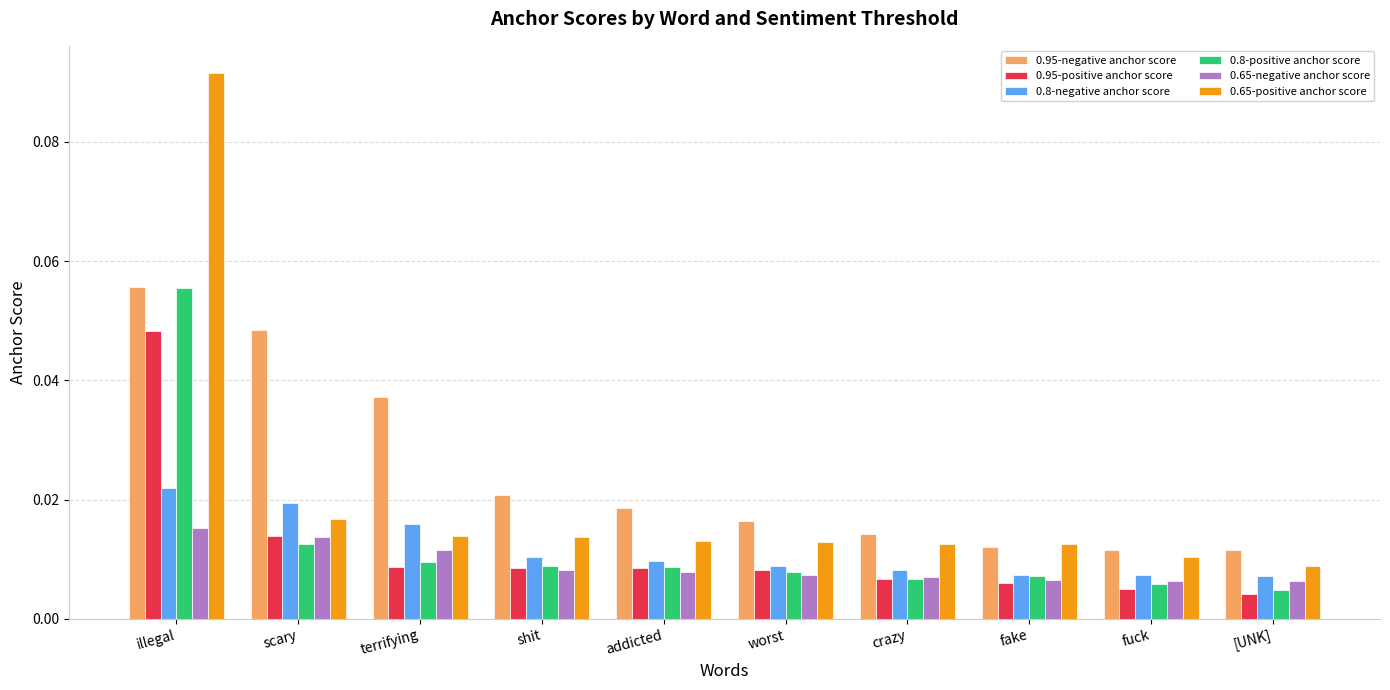

Count the 0.65-positive anchor score values in the range 0 to 1.

10